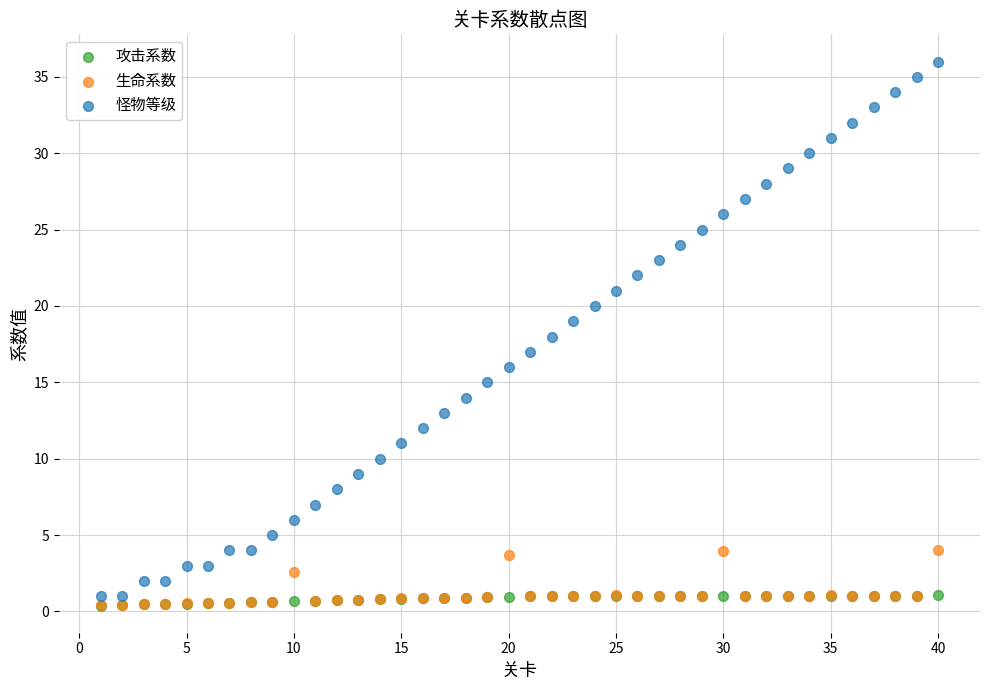

Which series has the largest Y range (max minus min)?

怪物等级